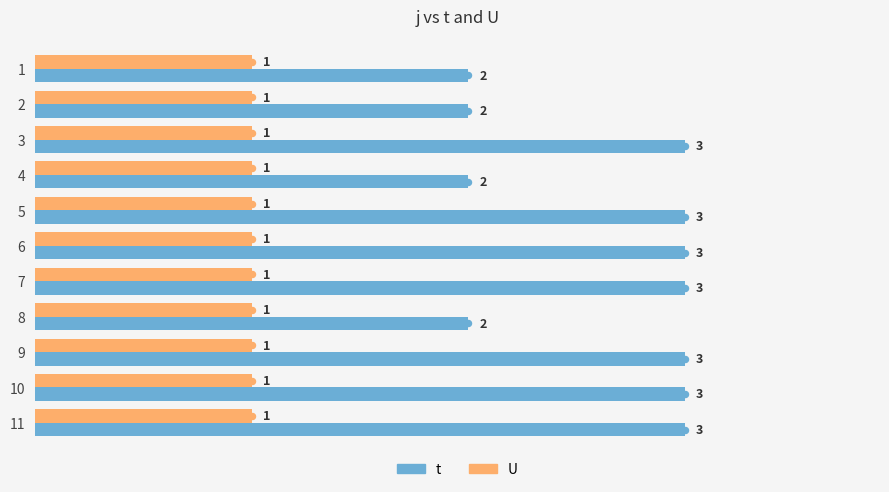

What value does the t series have at 10?

3